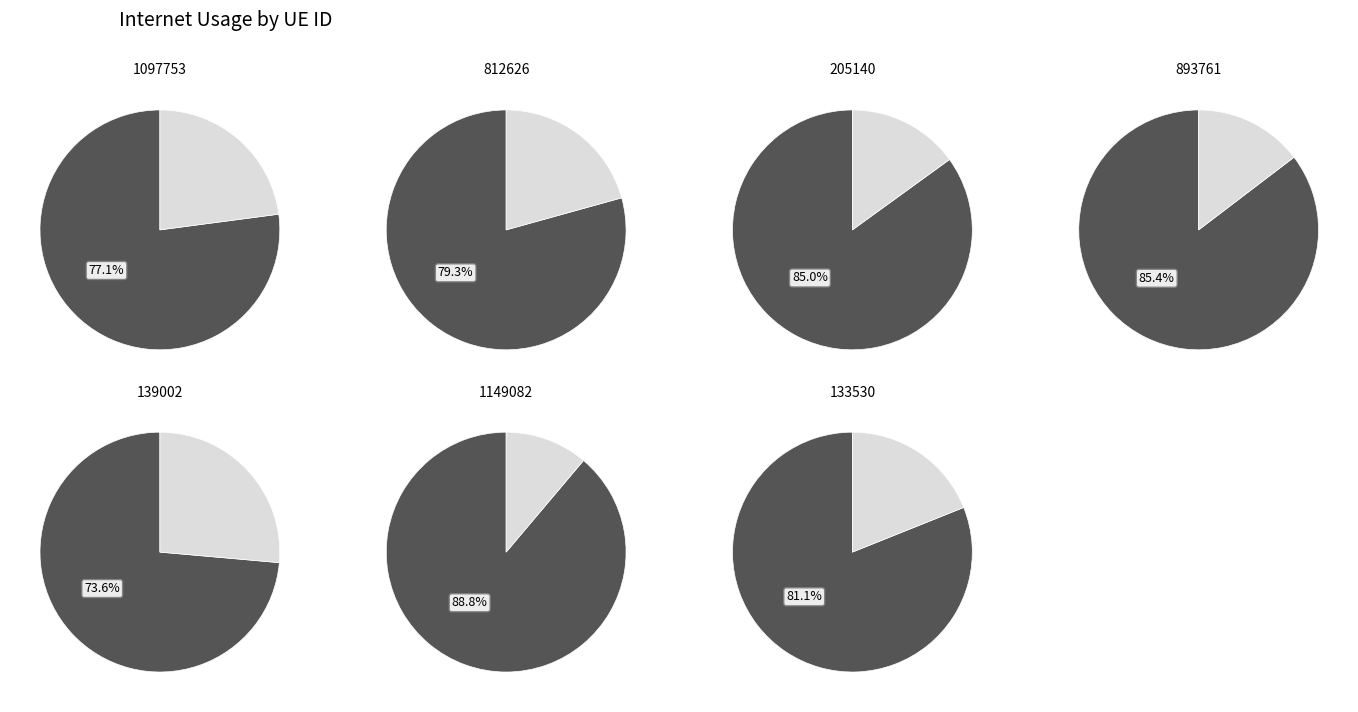

Which has a higher value, 1149082 or 133530?

1149082